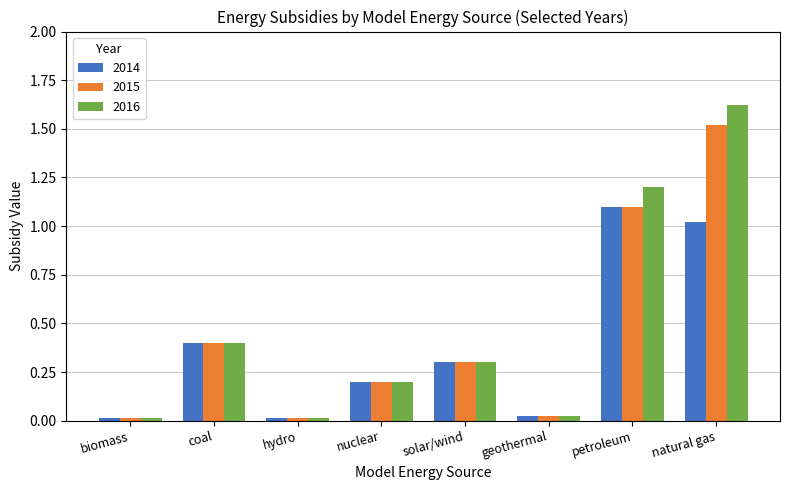

What are all the series names shown in the legend?

2014, 2015, 2016